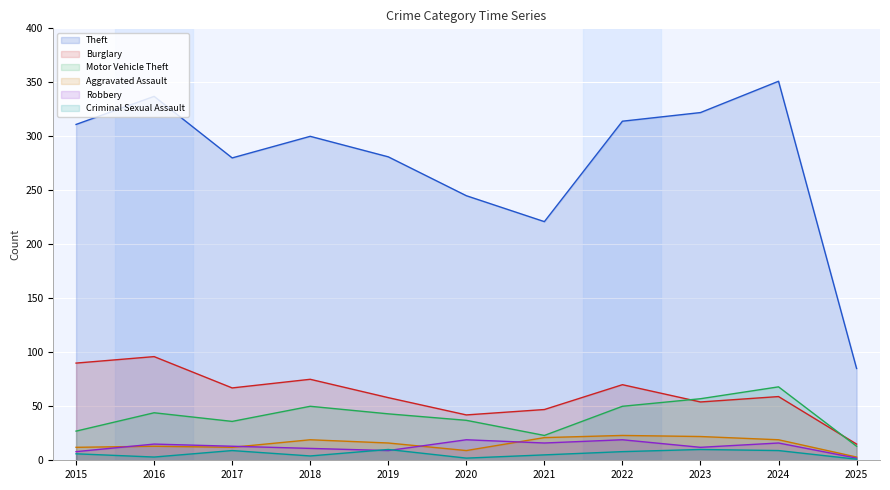

What is the difference between the second highest and minimum values in the Burglary series?

75